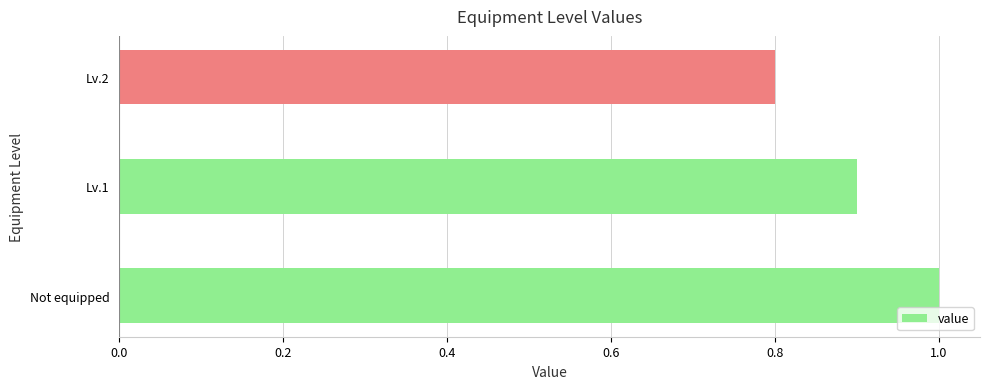

How many data points does each series have?

3